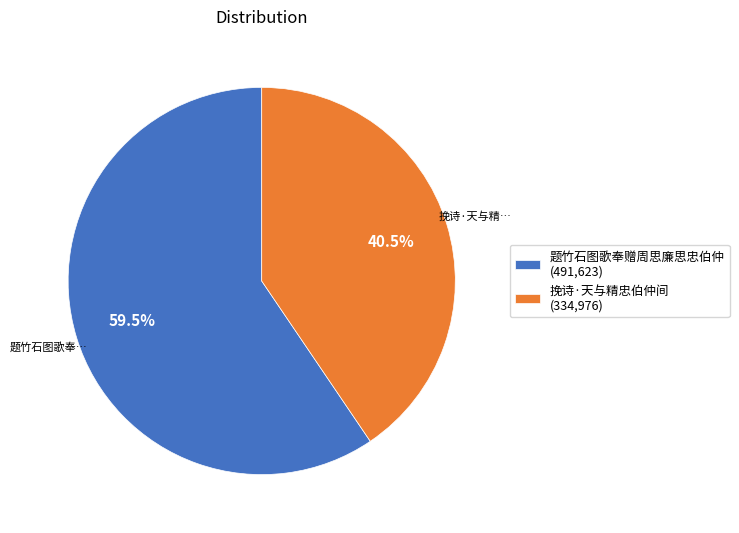

Rank the categories by value from highest to lowest.

题竹石图歌奉赠周思廉思忠伯仲, 挽诗·天与精忠伯仲间